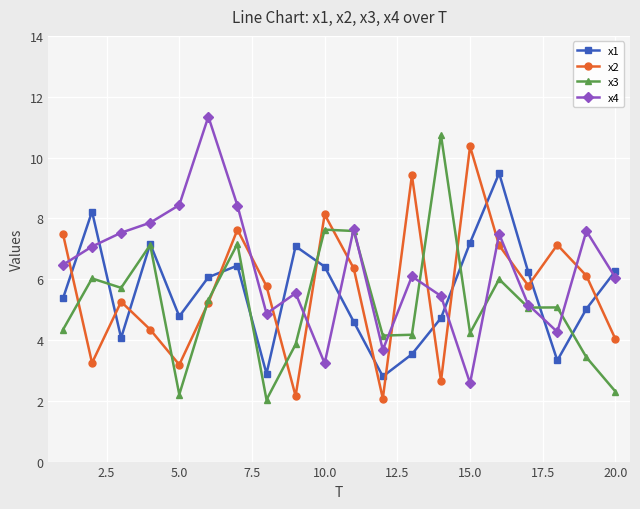

Does the chart have visible grid lines?

Yes